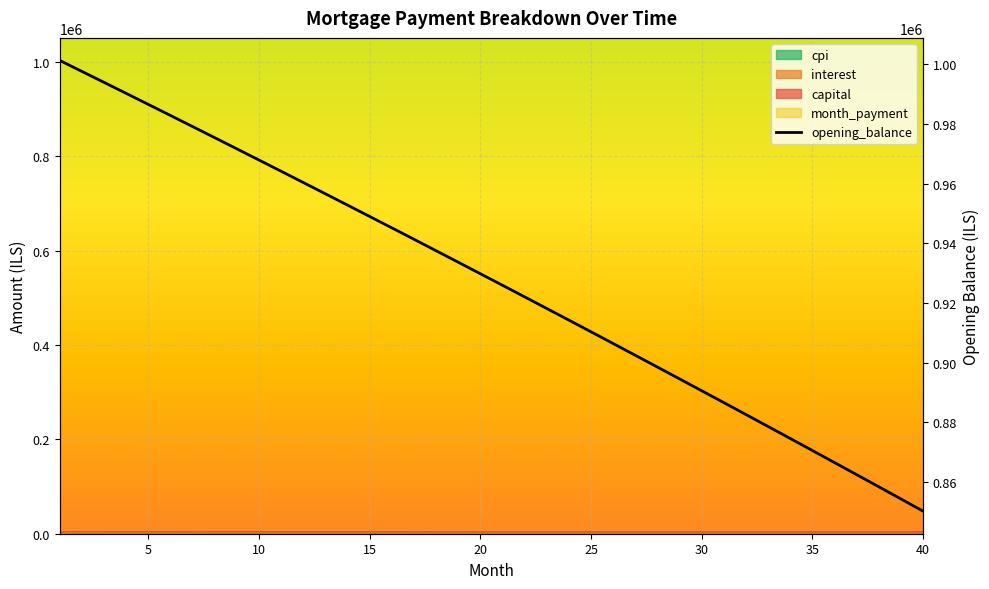

What is the greatest value displayed?

1001250.0